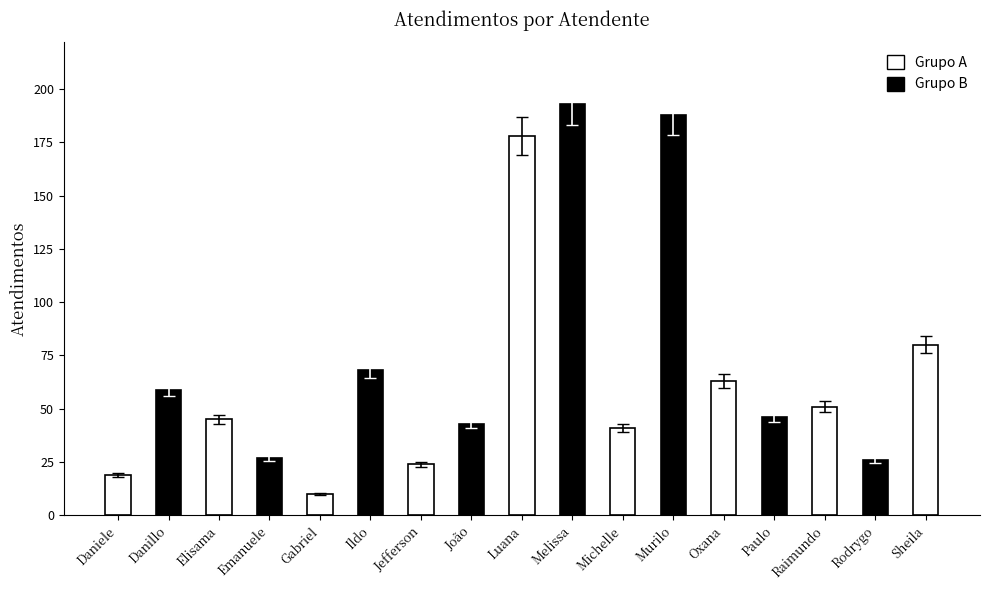

Is it true that the value at Raimundo is 16?

False